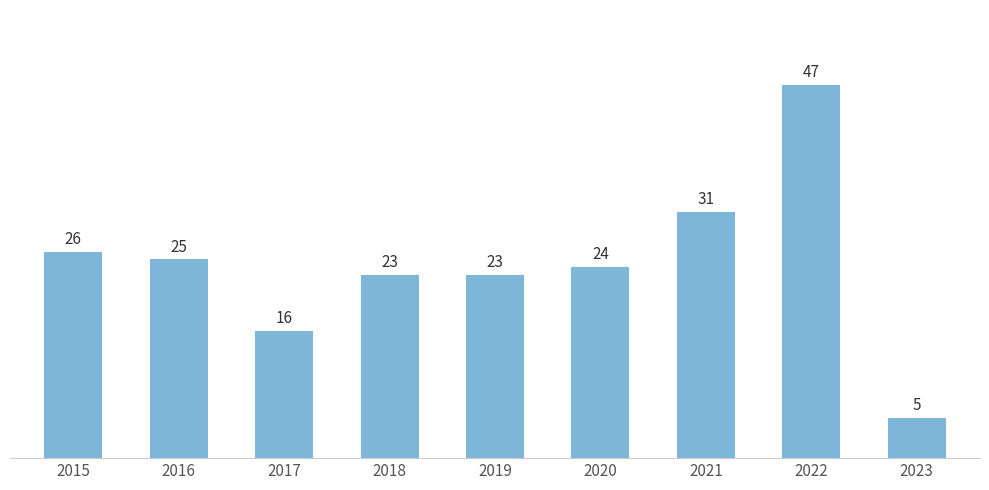

Which has a higher value, 2020 or 2022?

2022